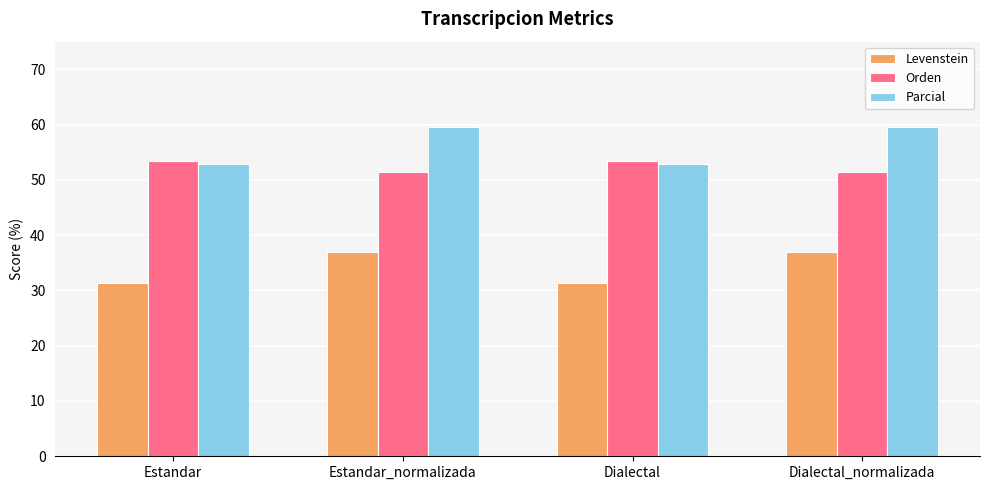

Read the Parcial value at Dialectal.

52.9